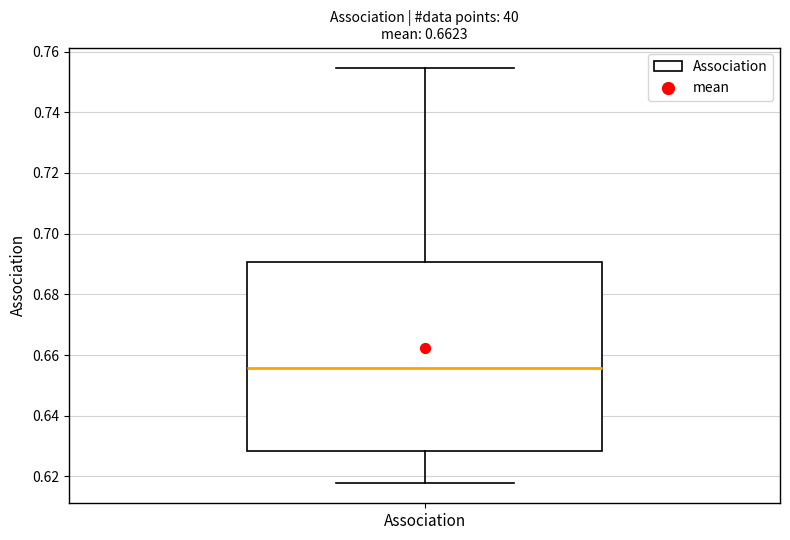

Read this box plot against the y-axis: the position of the median line, the range covered by the box, and the ends of both whiskers. The values are not printed on the chart, so give them approximately, as read against the axis.

median 0.656, box 0.628 to 0.690, whiskers 0.618 to 0.754